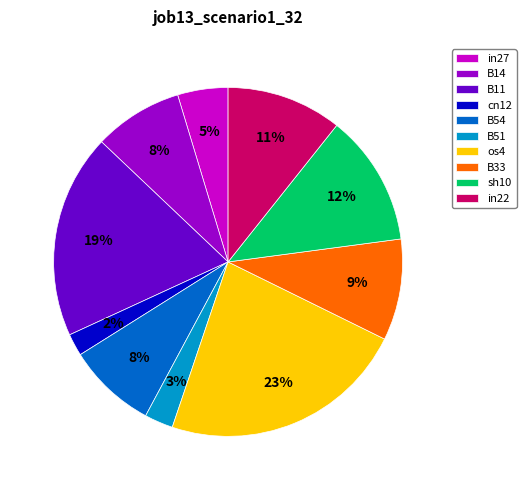

To the nearest percent, what is the difference between the sh10 and os4 slice percentages?

11%